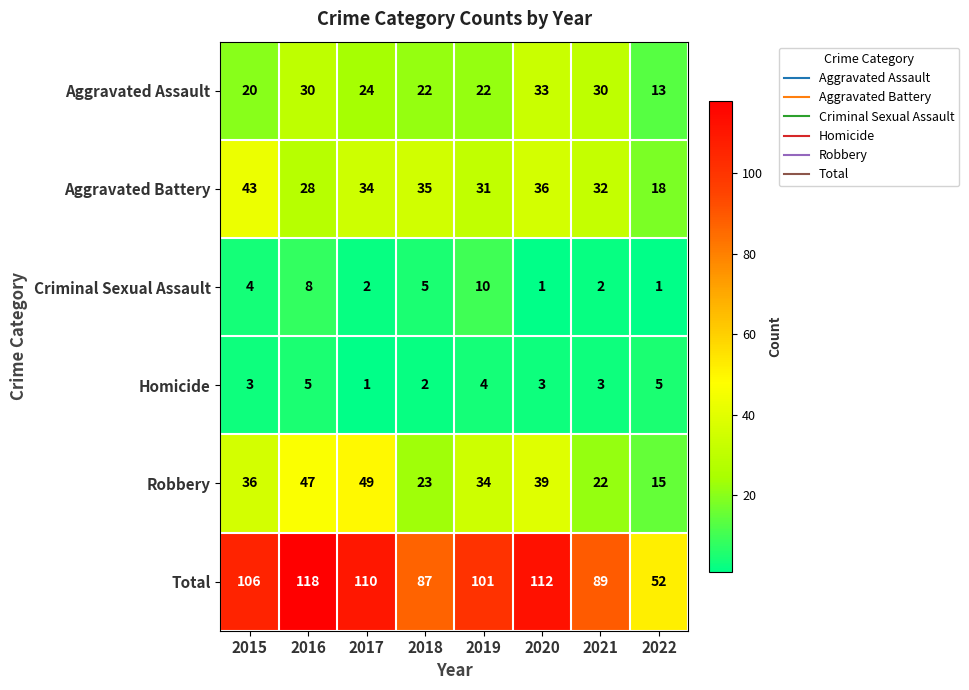

True or false: Aggravated Battery has a value of 43 at 2021.

False